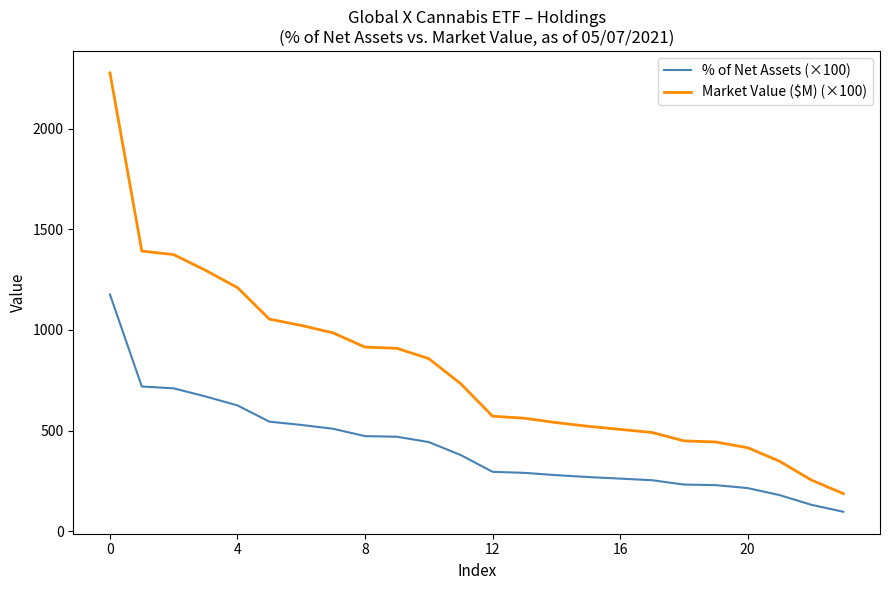

List the series in order of their peak value, lowest first.

% of Net Assets (×100), Market Value ($M) (×100)